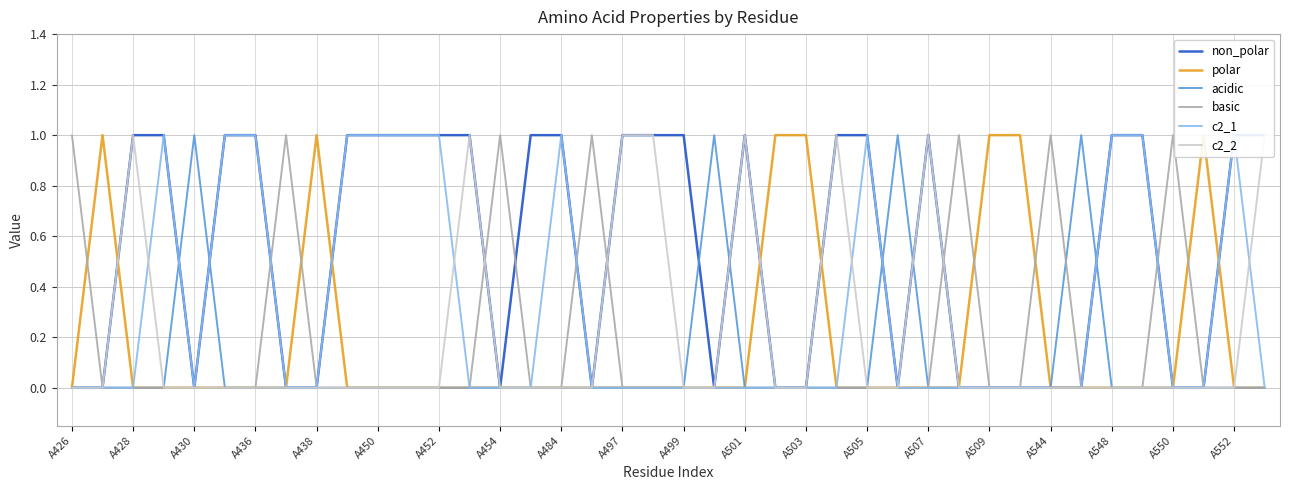

Count the number of data series in this chart.

6